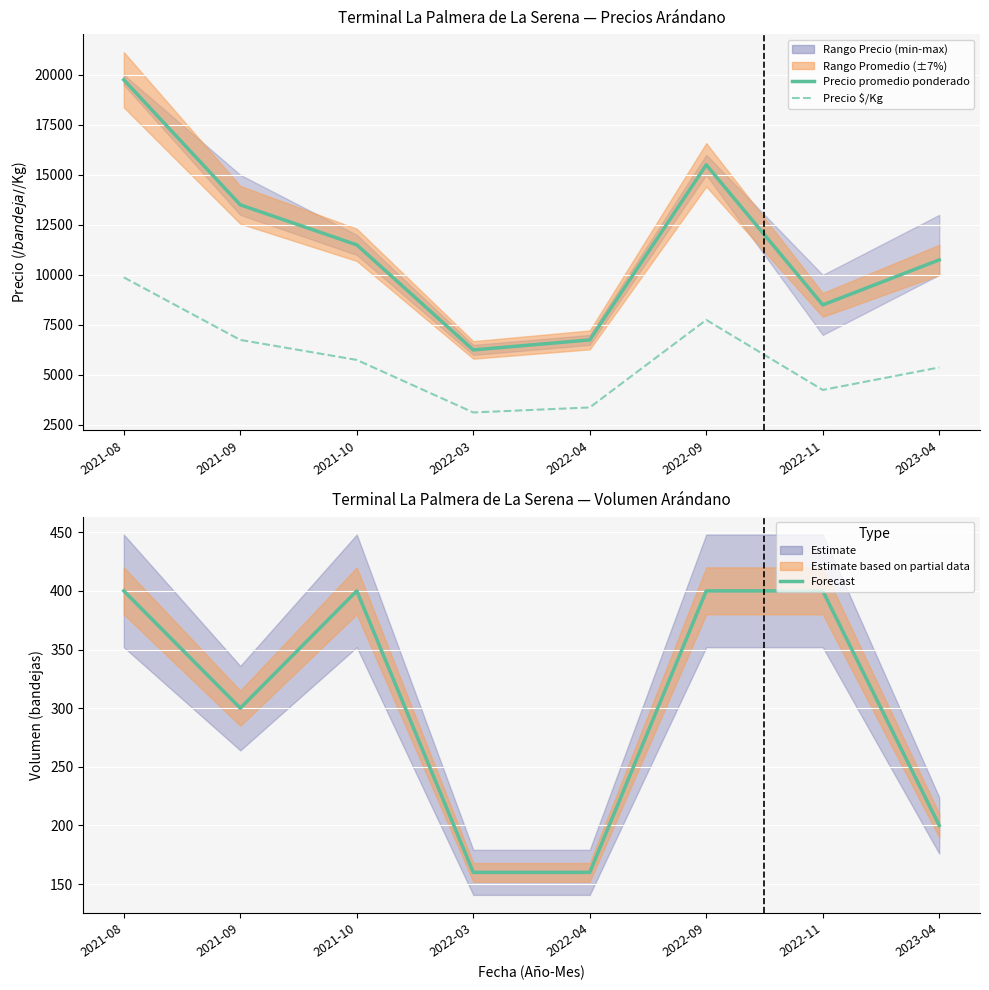

At which label does Precio $/Kg first exceed 5750?

2021-08